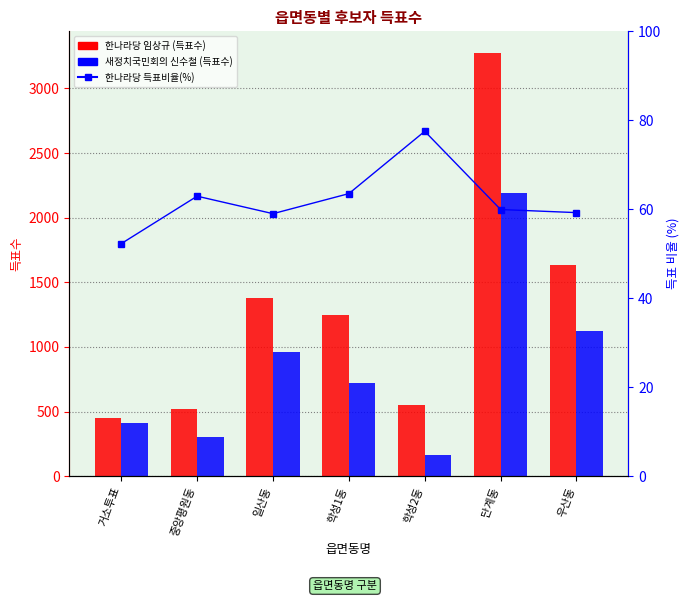

What is the difference between the highest and lowest values at 단계동?

3218.1